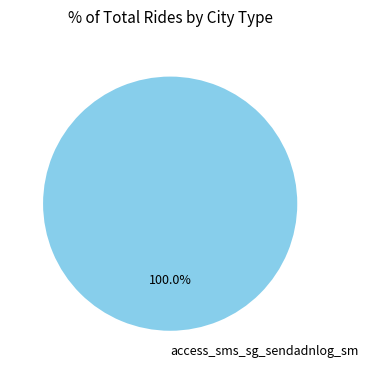

Does any single category account for the majority?

Yes